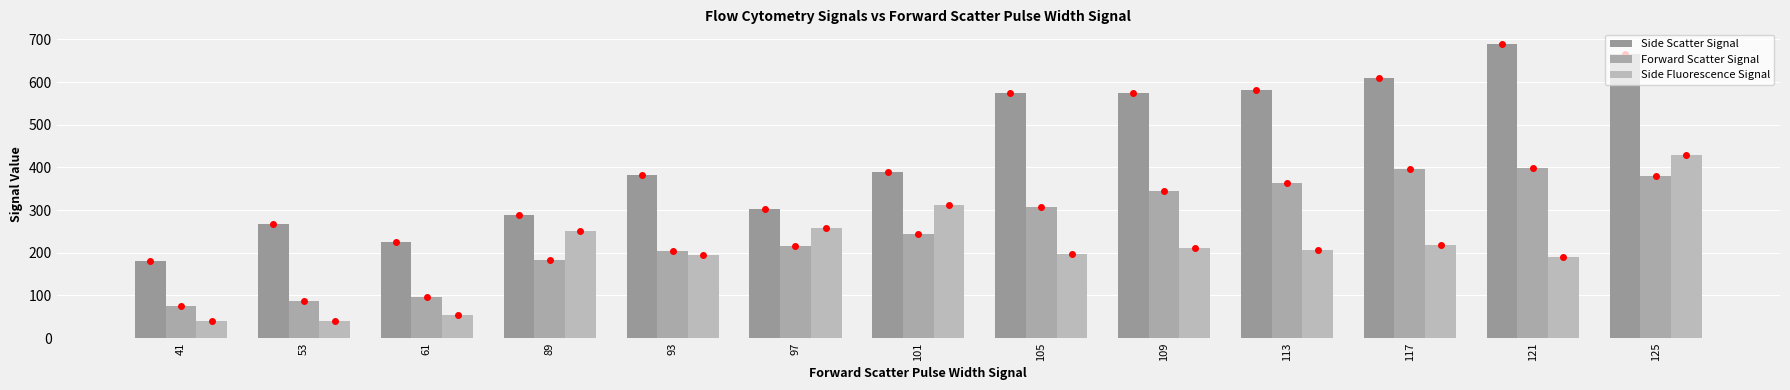

What is the minimum value shown in the chart?

39